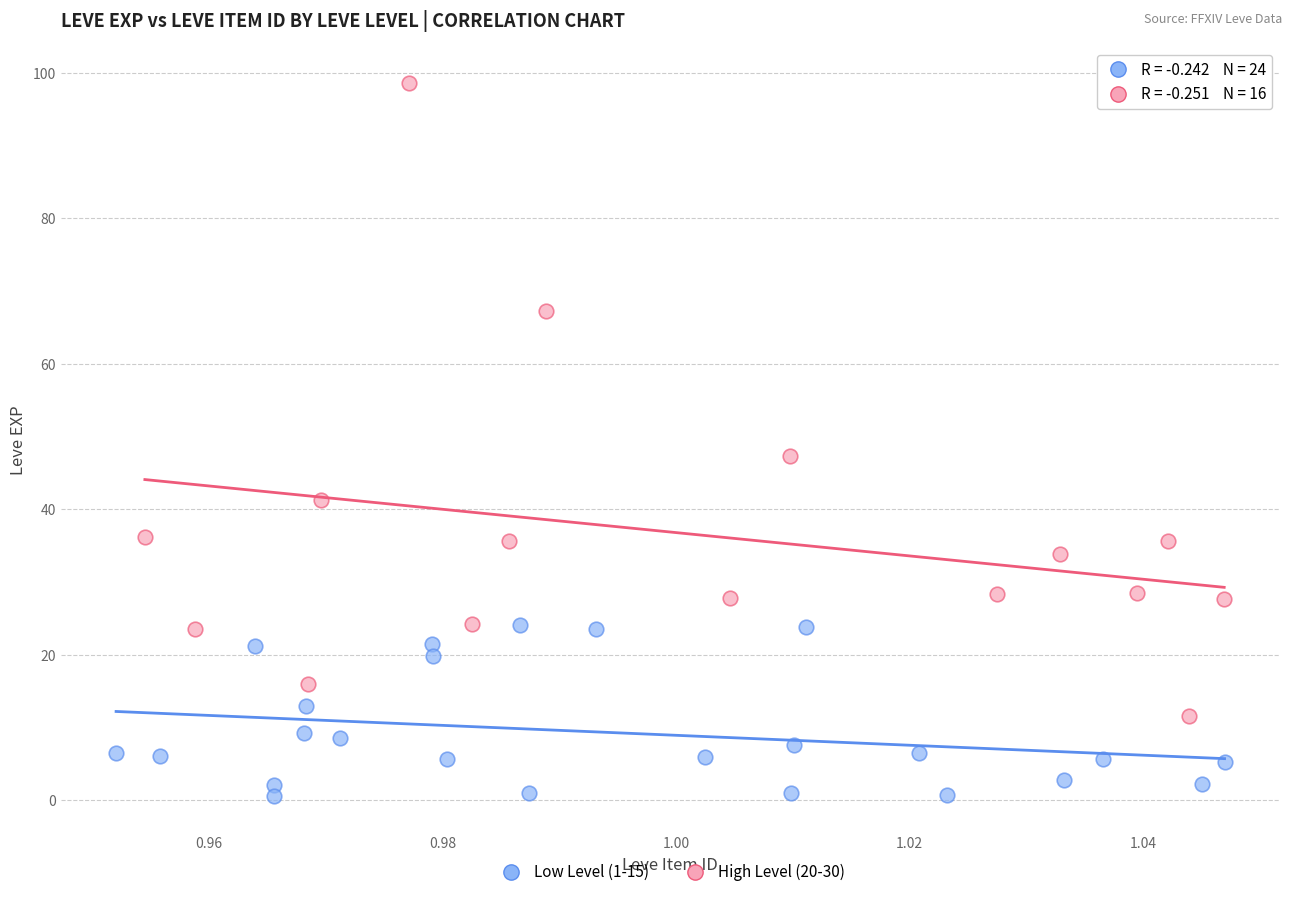

Which series has the widest spread of Y values?

High Level (20-30)